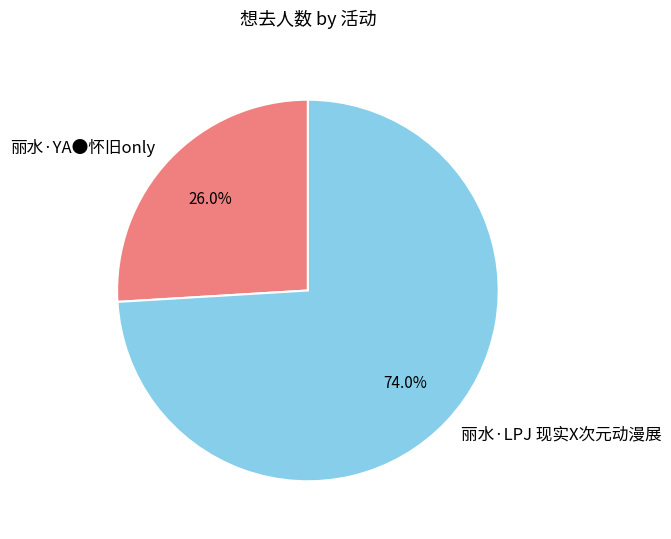

Which has a higher value, 丽水·LPJ 现实X次元动漫展 or 丽水·YA●怀旧only?

丽水·LPJ 现实X次元动漫展